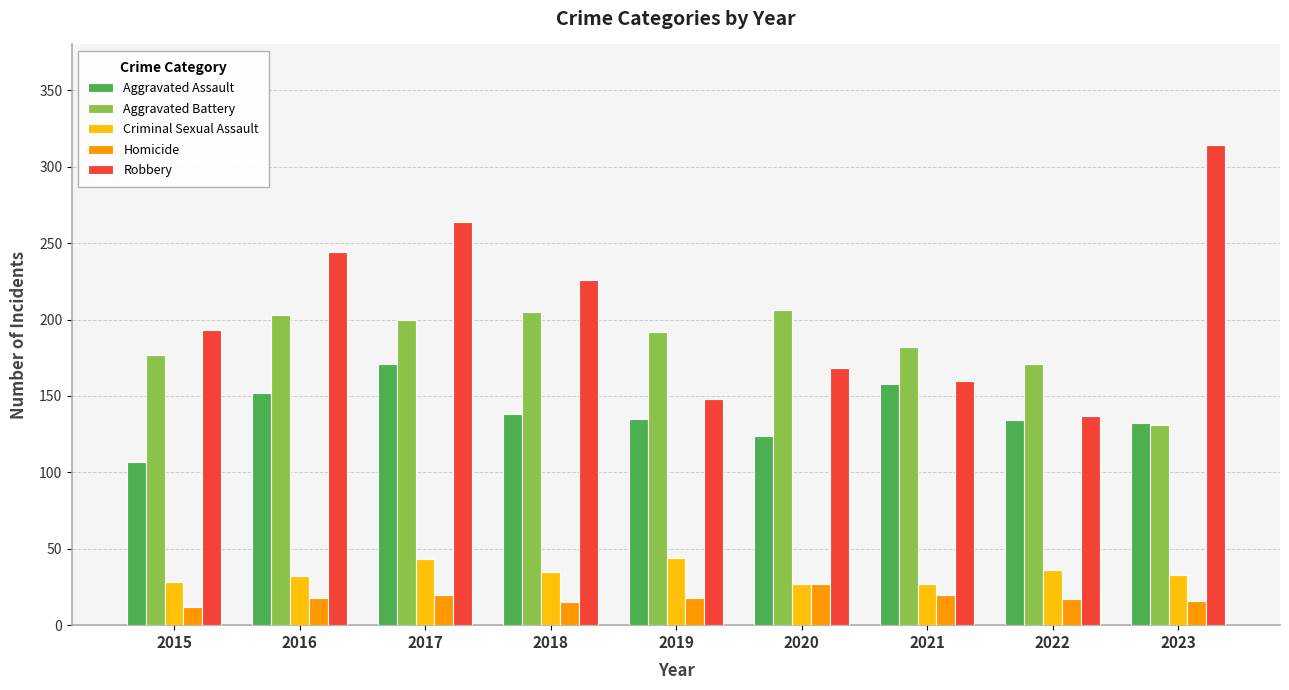

Is it true that Aggravated Assault equals 231 at 2019?

False